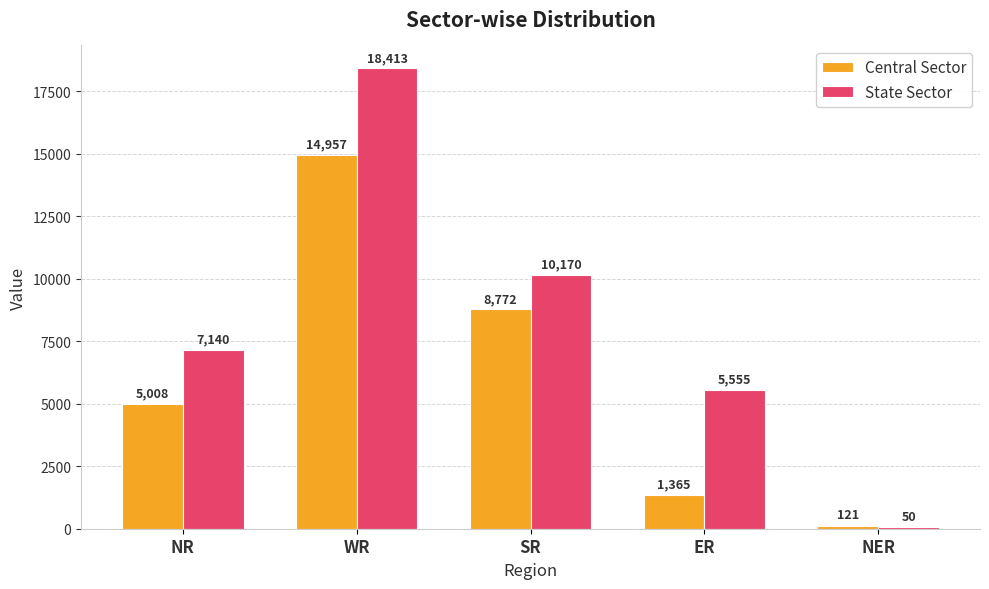

Does the chart contain stacked bars?

No